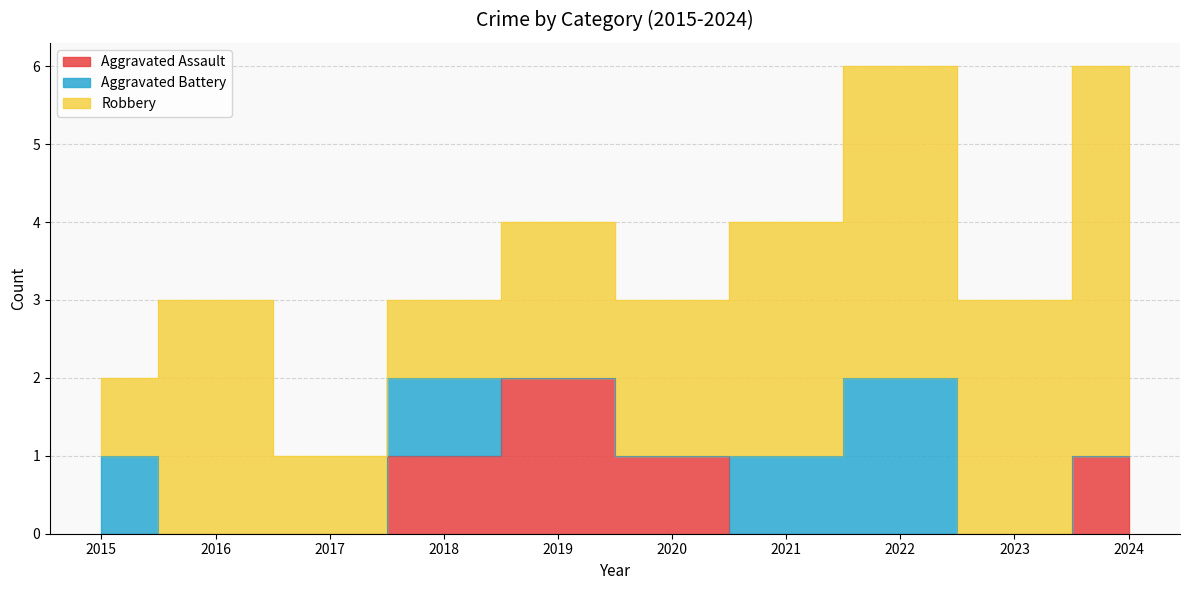

What are all the series names shown in the legend?

Aggravated Assault, Aggravated Battery, Robbery